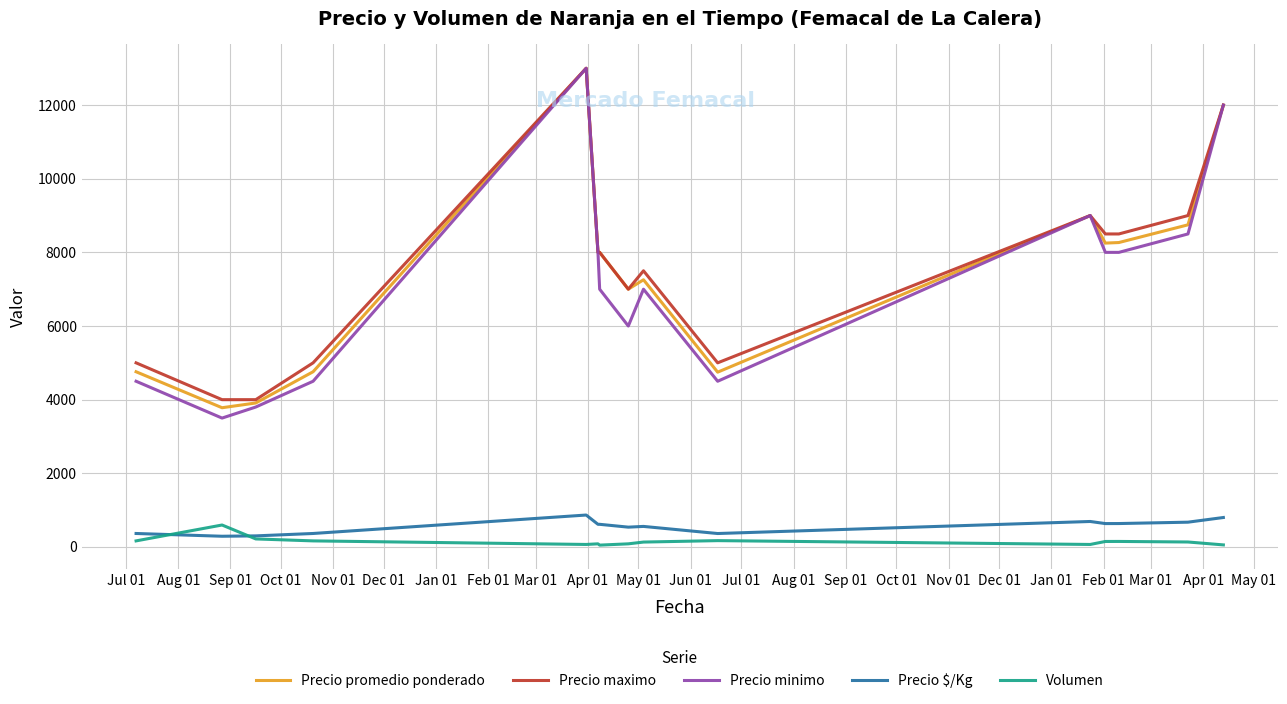

Which series has the largest range (max minus min)?

Precio minimo